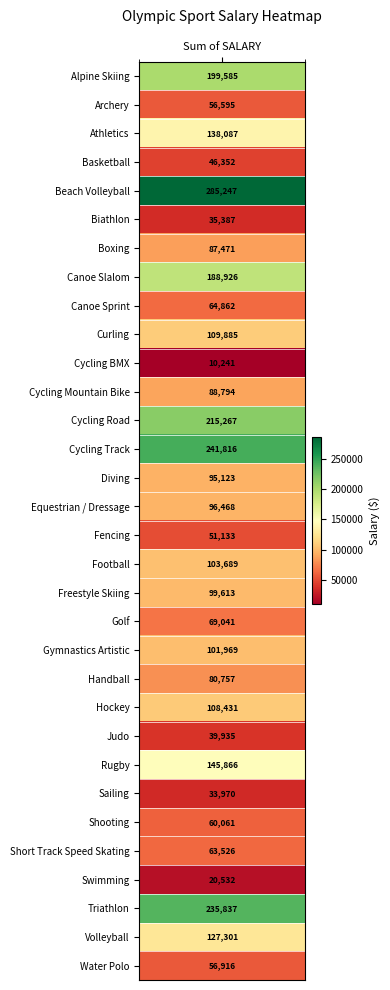

The value at Cycling Track is 100919. True or false?

False